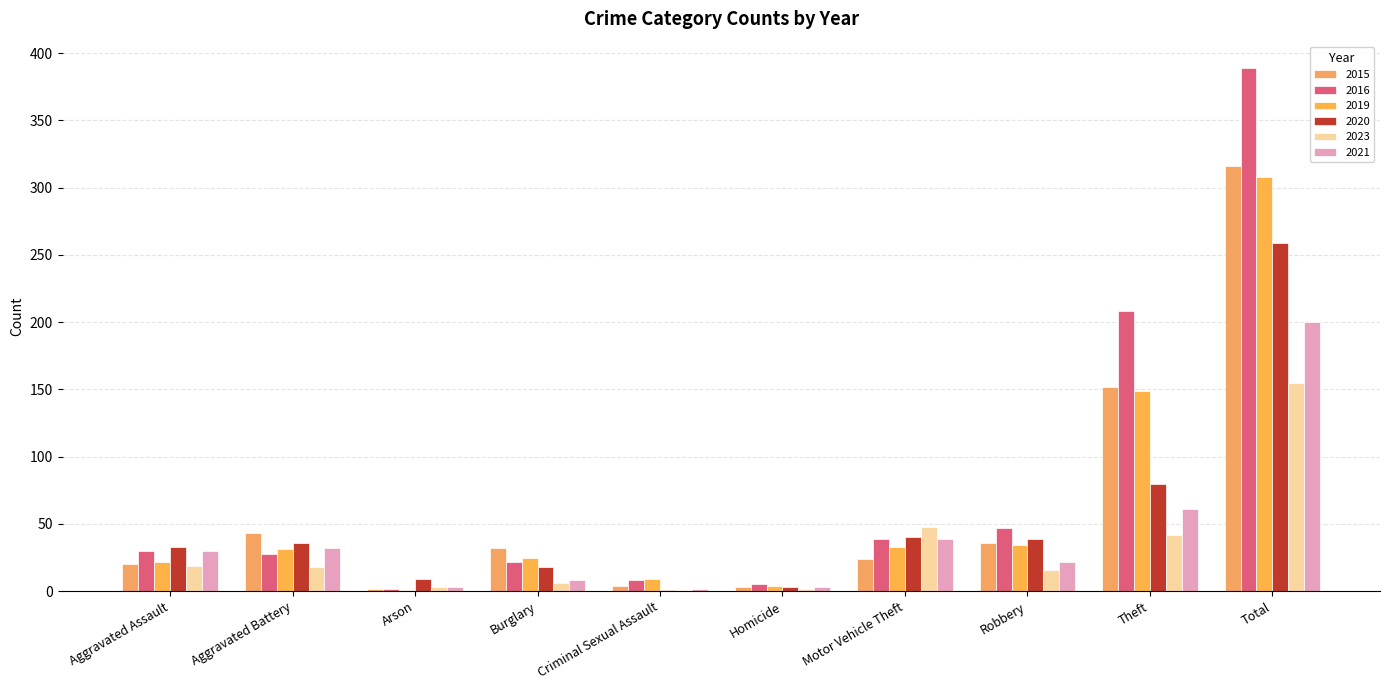

Reading left to right, list all the values displayed in this chart.

2015: 20	43	2	32	4	3	24	36	152	316
2016: 30	28	2	22	8	5	39	47	208	389
2019: 22	31	1	25	9	4	33	34	149	308
2020: 33	36	9	18	1	3	40	39	80	259
2023: 19	18	3	6	1	2	48	16	42	155
2021: 30	32	3	8	2	3	39	22	61	200